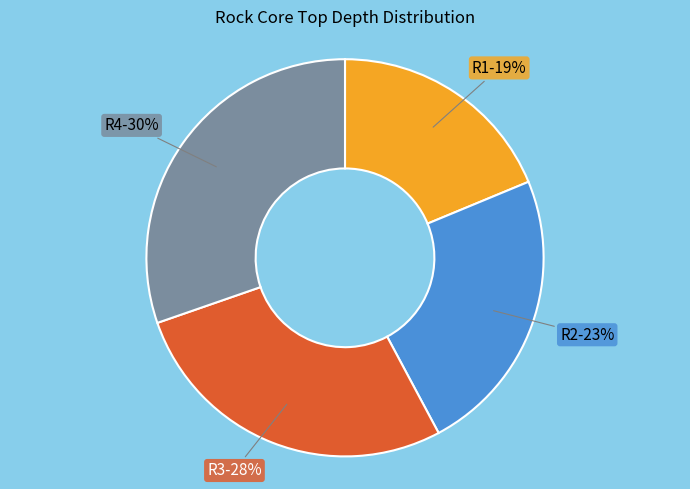

Rank the categories by value from lowest to highest.

R1, R2, R3, R4